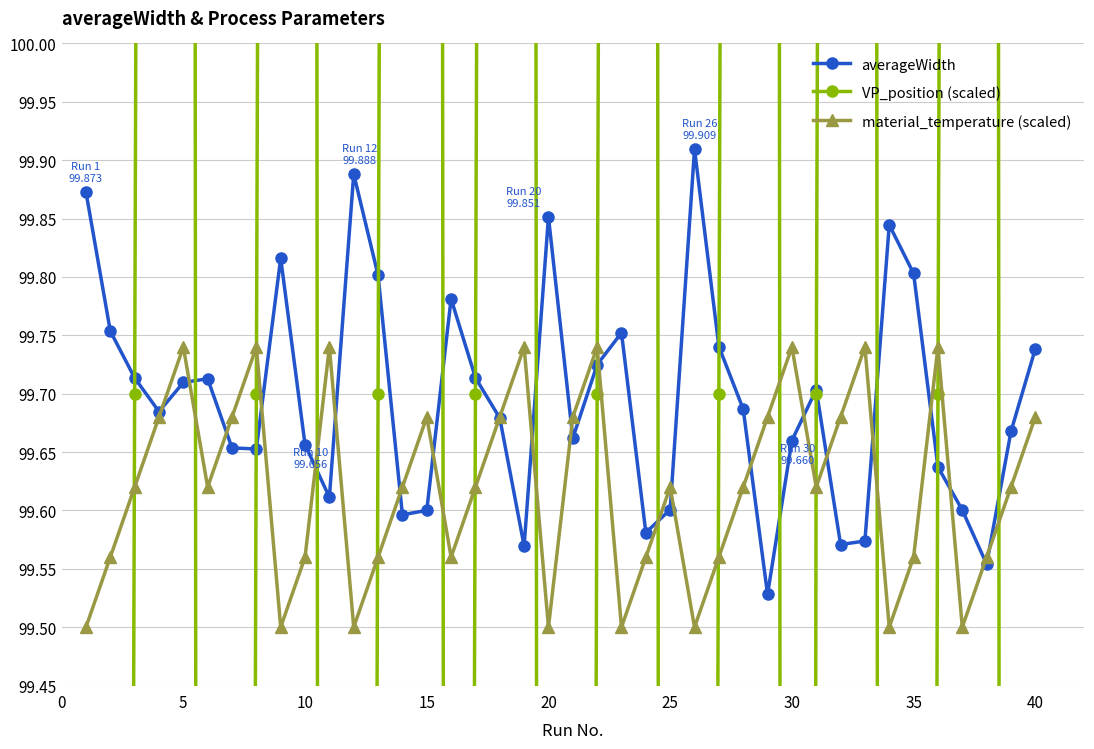

What is the sum of all VP_position (scaled) values?

3988.0